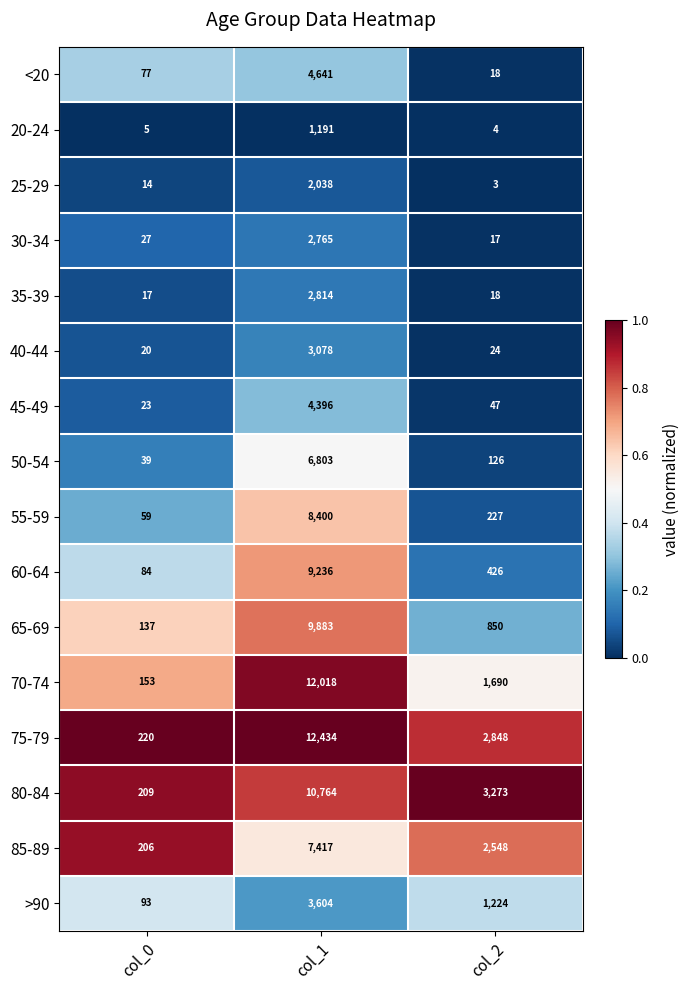

How many values in the 65-69 series are below 850?

1